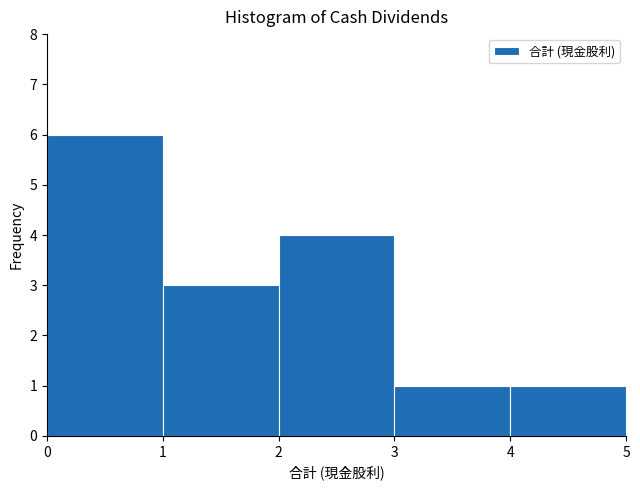

Reading left to right, list every bar in this chart as the range it spans on the x-axis followed by its height. The values are not printed on the chart, so give them approximately, as read against the axis.

0 to 1: 6
1 to 2: 3
2 to 3: 4
3 to 4: 1
4 to 5: 1